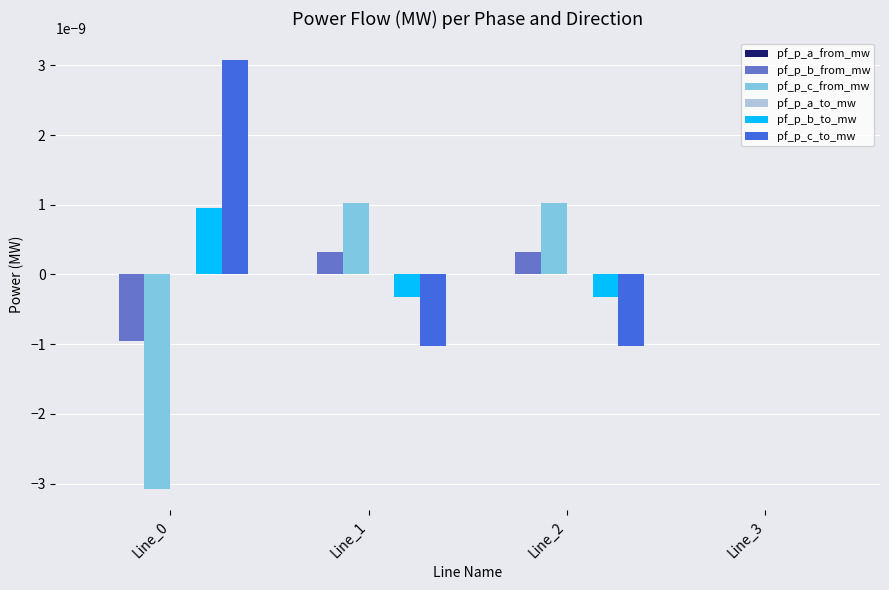

The value of pf_p_b_to_mw at Line_3 is 0.0. True or false?

True